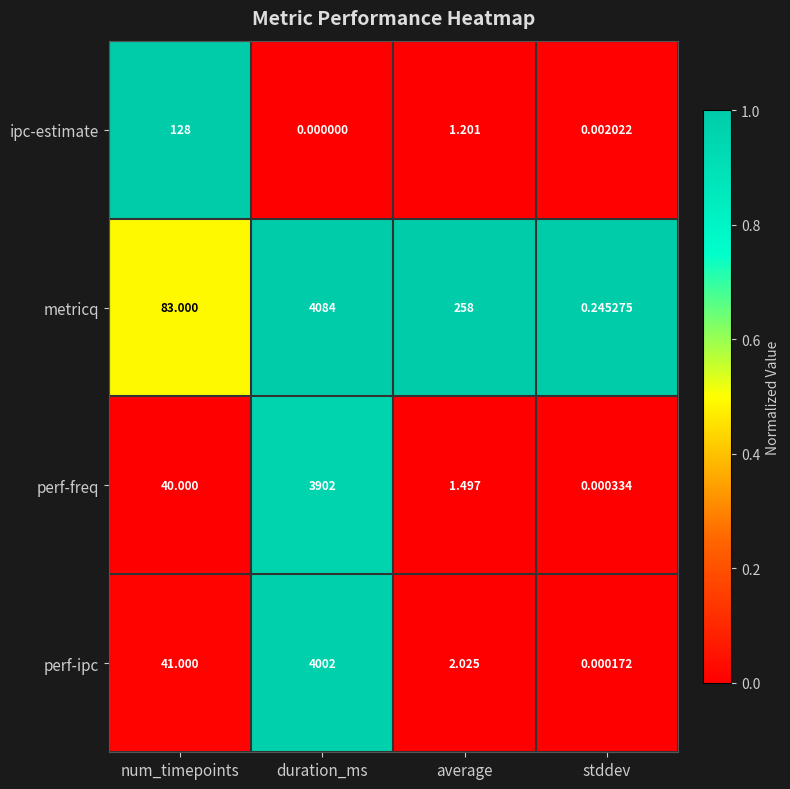

Which series has the widest spread of values?

metricq